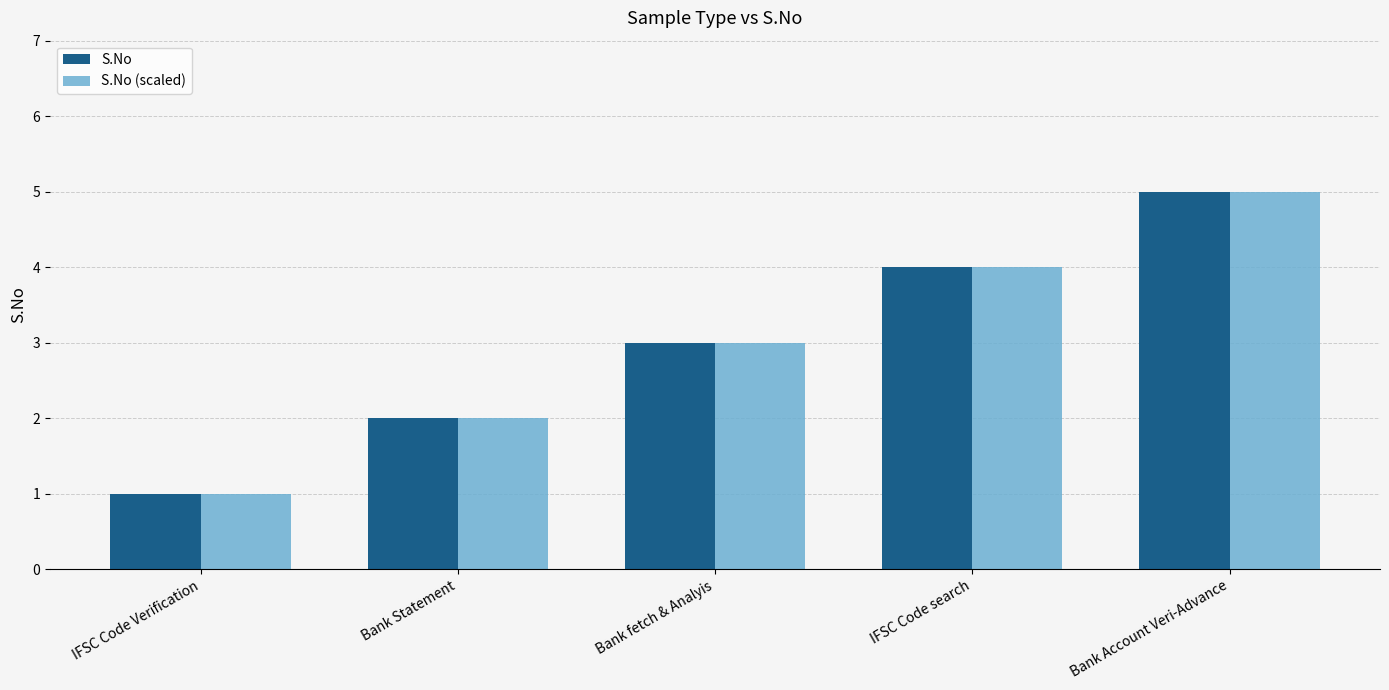

How many bars are there in total?

10